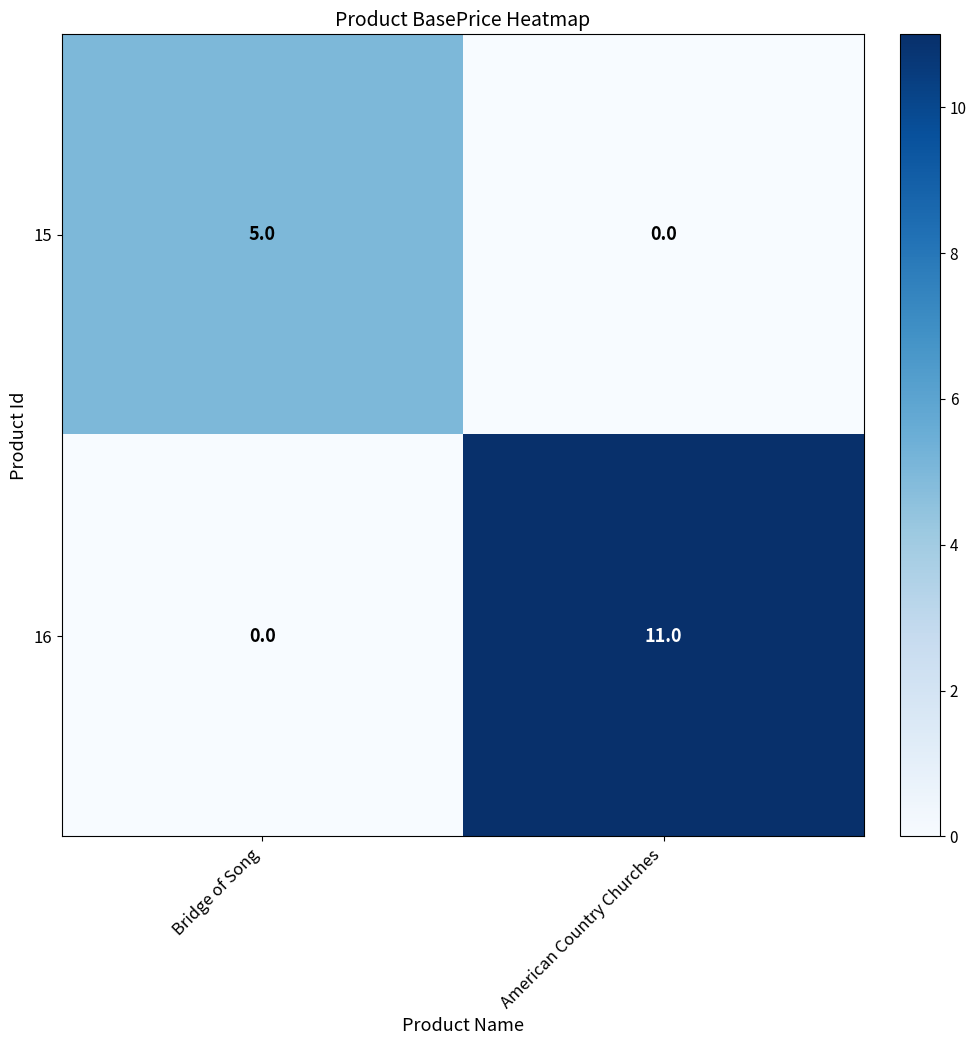

Reading left to right, extract all data points from this chart.

15: Bridge of Song=5	American Country Churches=0
16: Bridge of Song=0	American Country Churches=11